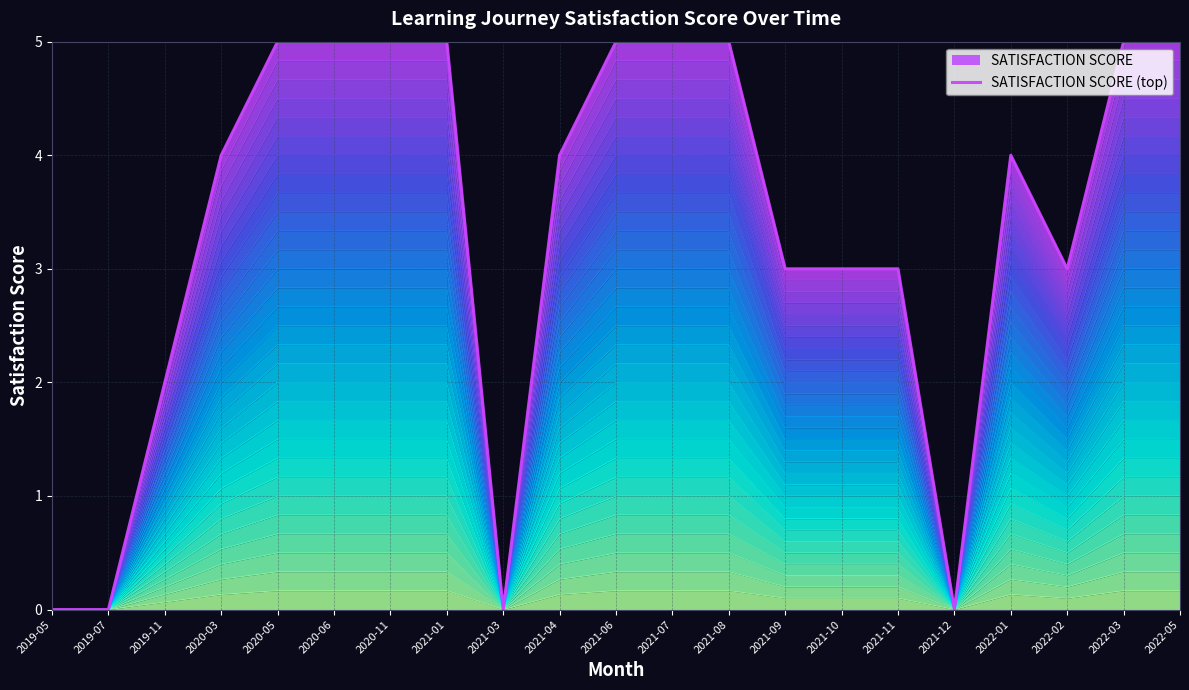

Reading right to left, extract all data points from this chart.

2022-05=5	2022-03=5	2022-02=3	2022-01=4	2021-12=0	2021-11=3	2021-10=3	2021-09=3	2021-08=5	2021-07=5	2021-06=5	2021-04=4	2021-03=0	2021-01=5	2020-11=5	2020-06=5	2020-05=5	2020-03=4	2019-11=2	2019-07=0	2019-05=0